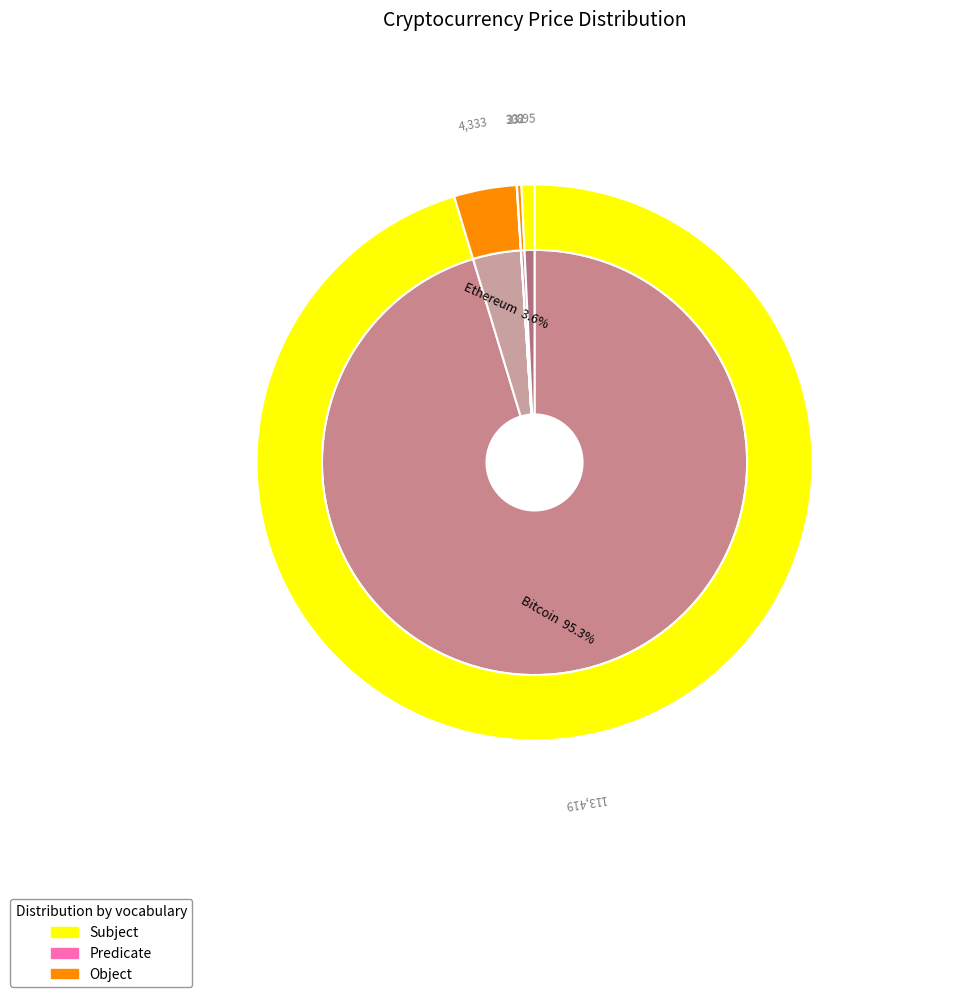

Is it true that Chainlink is 0% of the pie?

True